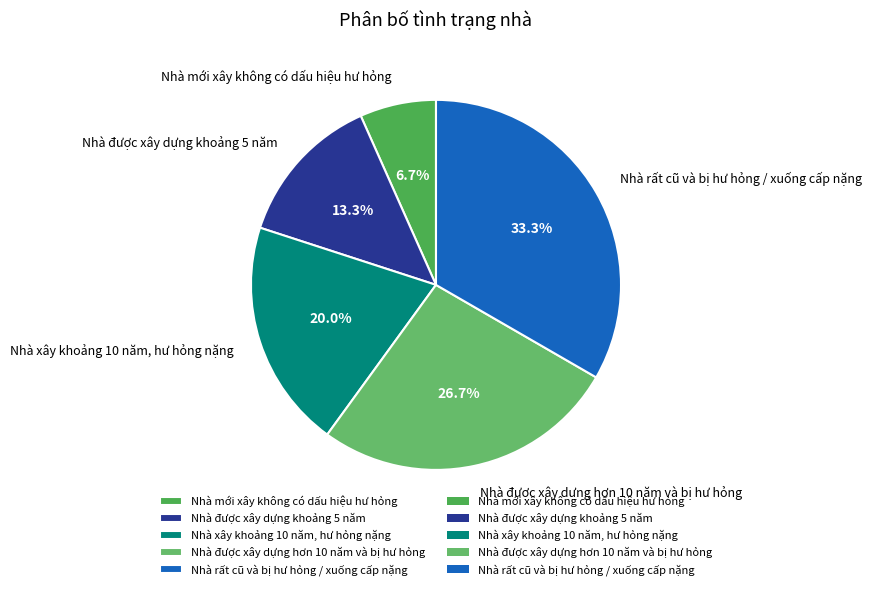

To the nearest percent, what is the average slice percentage?

20%